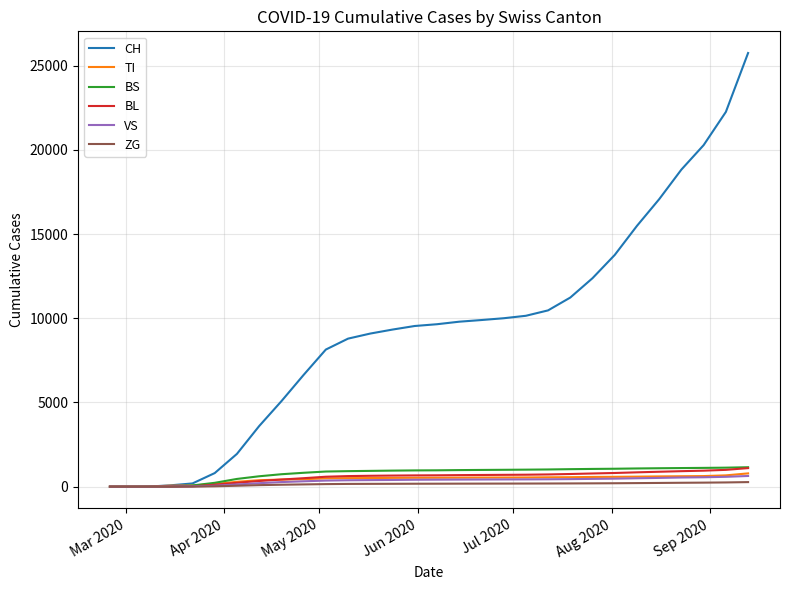

What is the maximum value for BL?

1102